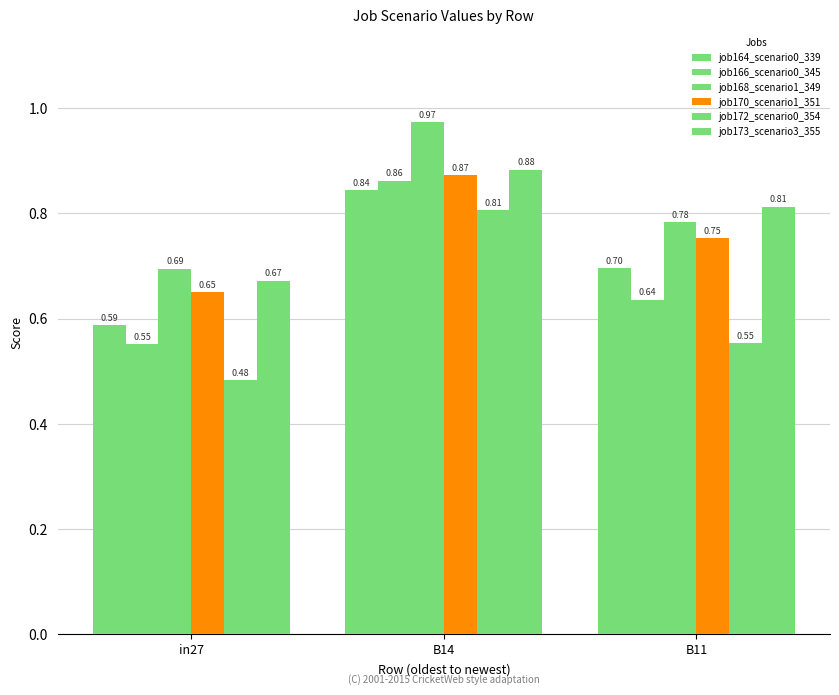

The job168_scenario1_349 series shows 0.7 at in27. True or false?

True